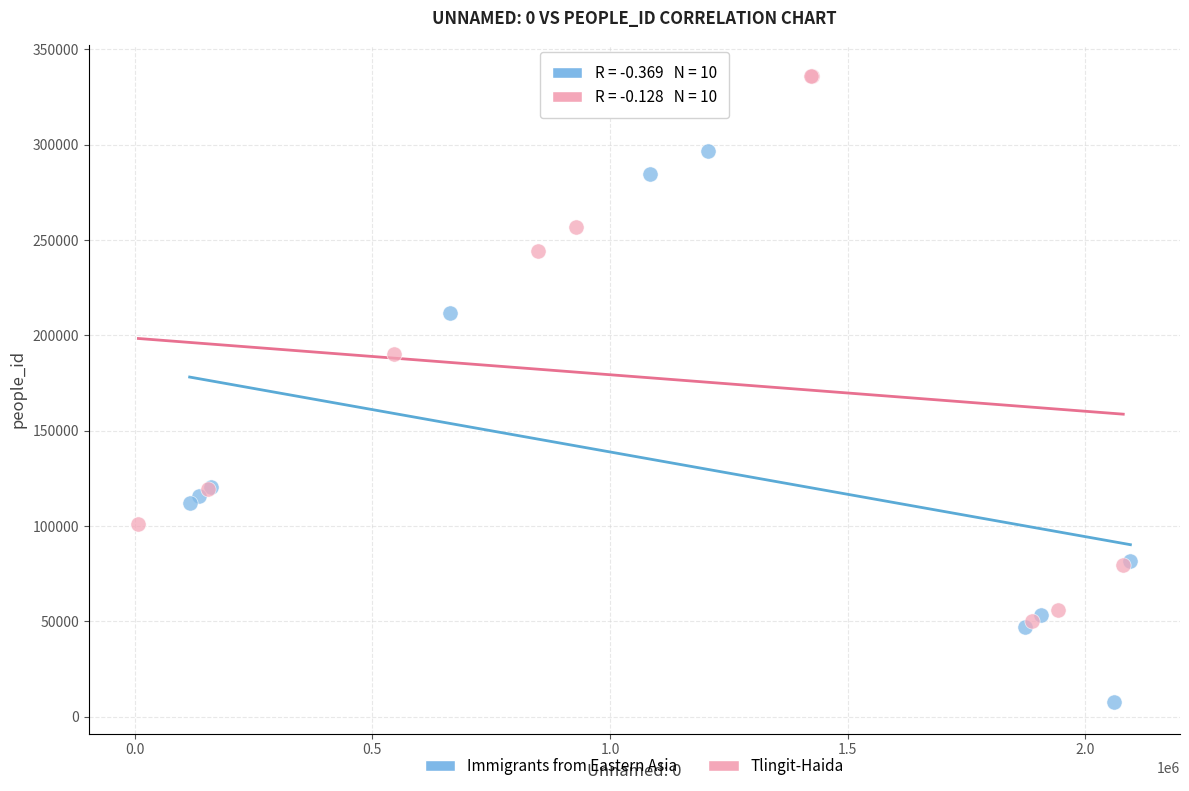

Which series reaches the maximum Y coordinate?

Tlingit-Haida